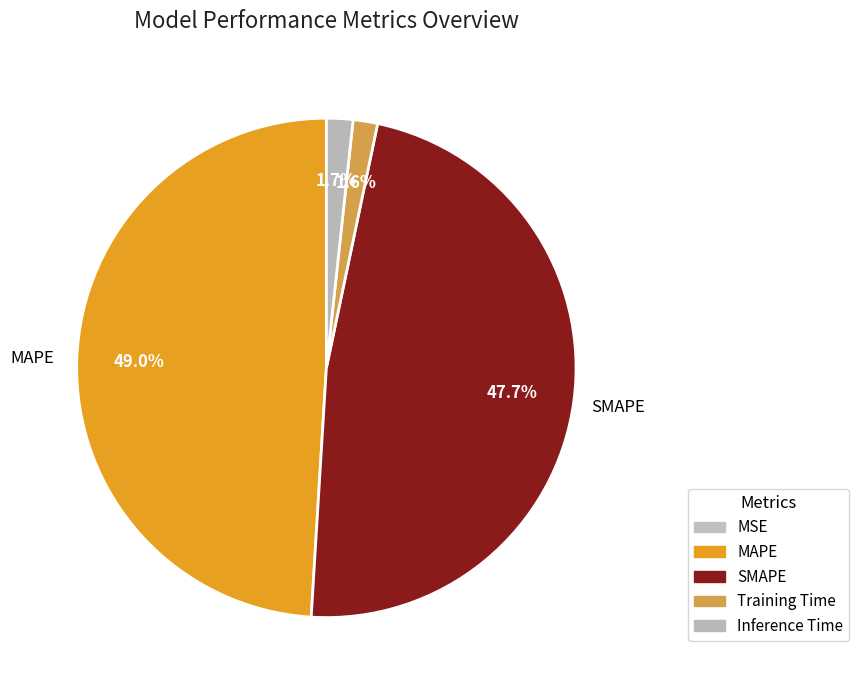

Is there a majority slice in this chart?

No